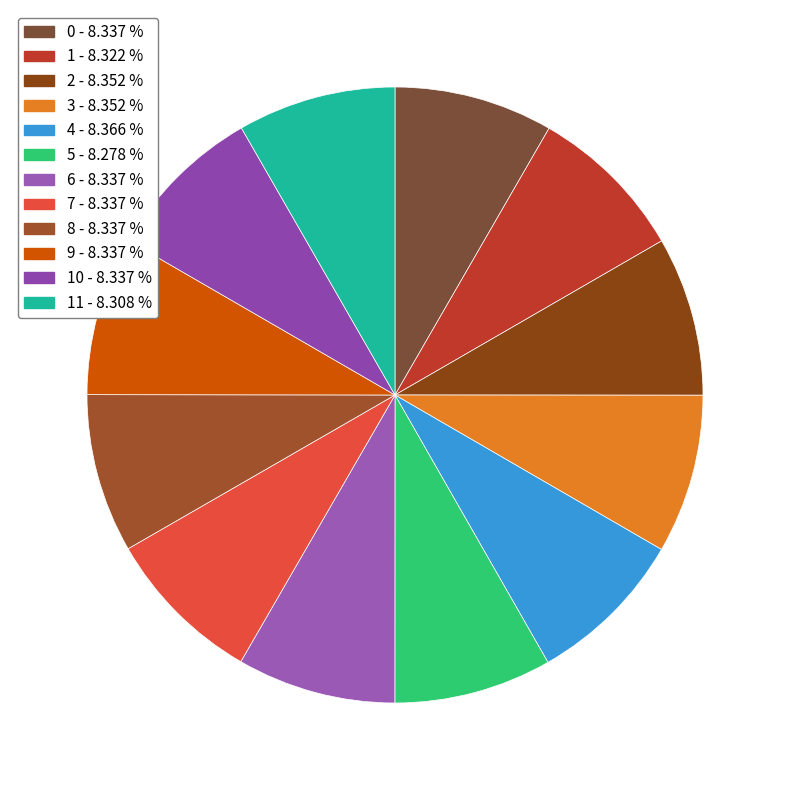

How many slices are in this pie chart?

12